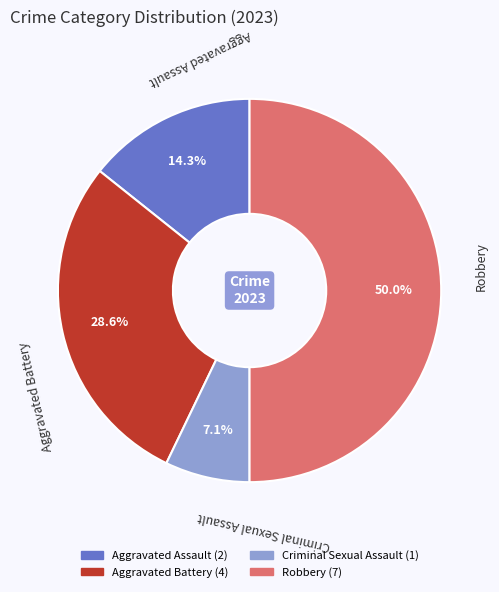

To the nearest percent, what is the average slice percentage?

25%